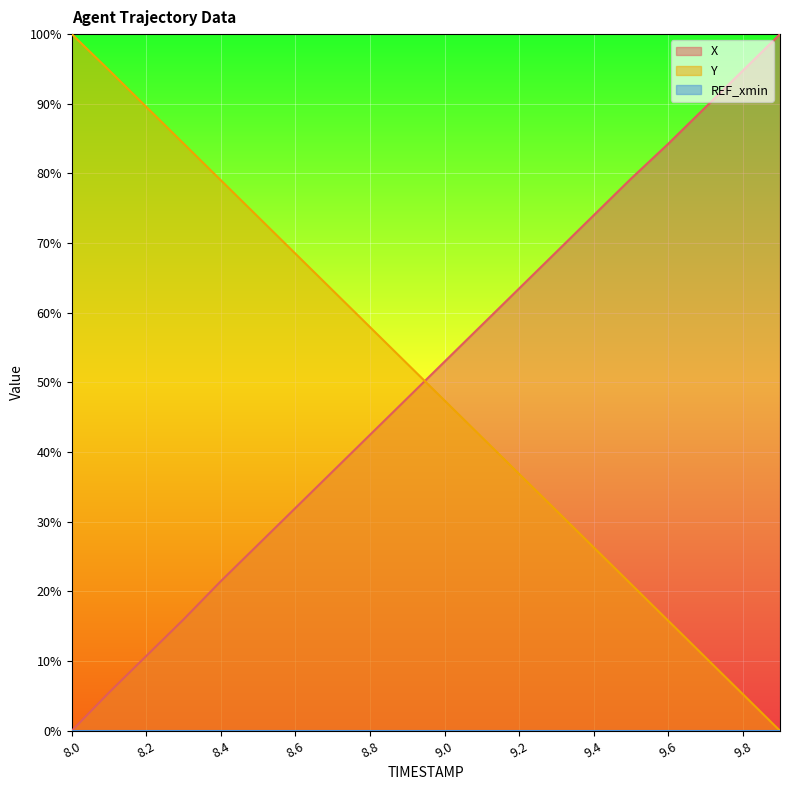

How many intersections are there between X and Y?

1